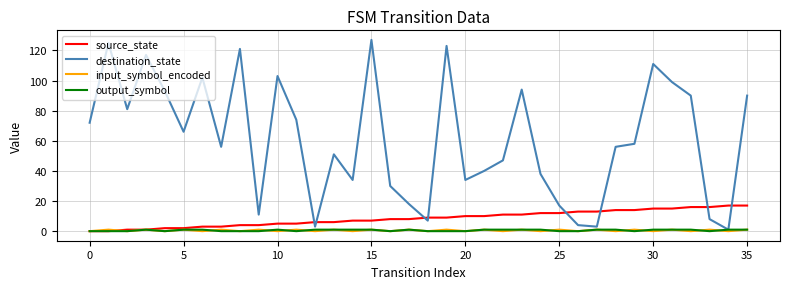

What is the maximum value for destination_state?

127